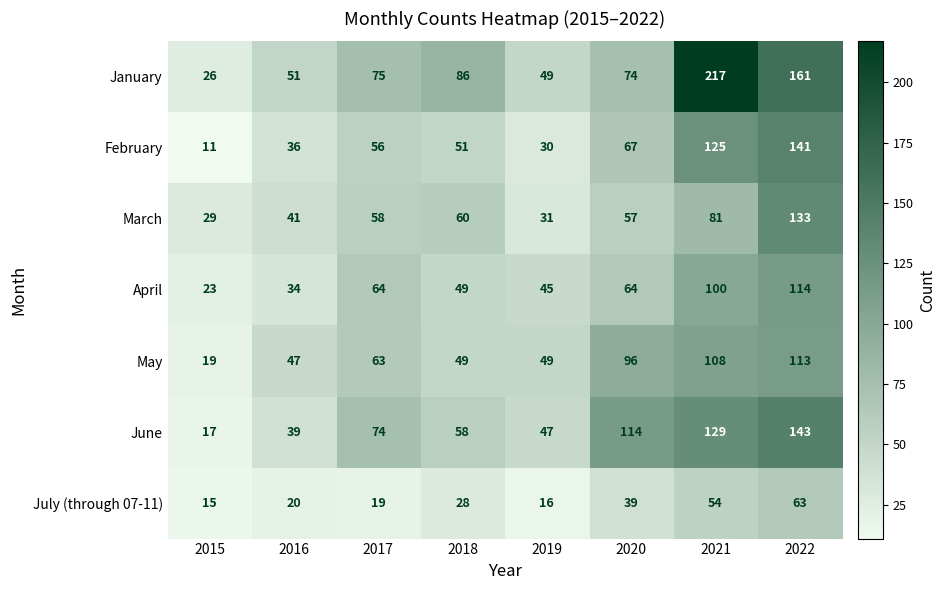

The value of May at 2015 is 19. True or false?

True